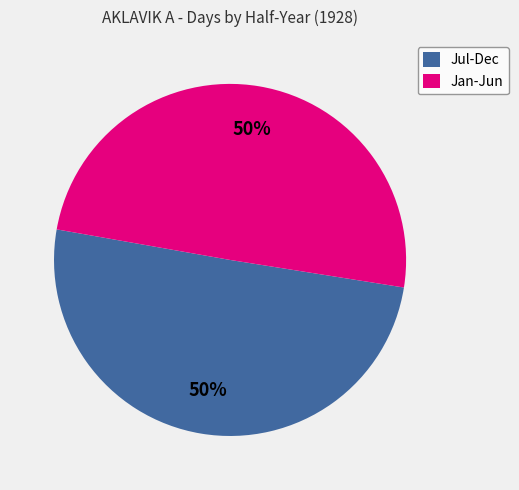

How many slices are in this pie chart?

2